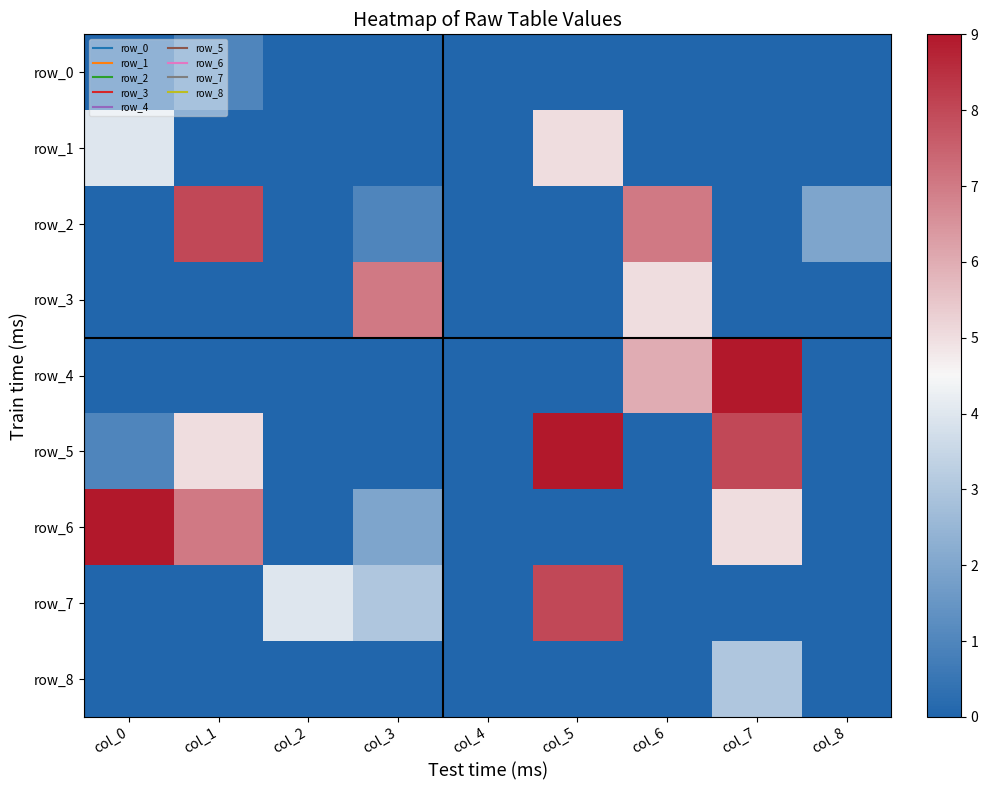

Which series has the widest spread of values?

row_4